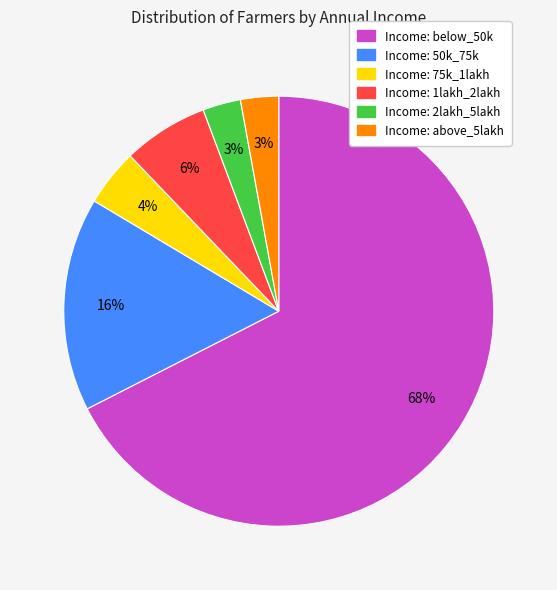

To the nearest percent, what is the difference between the largest and smallest slice percentages?

65%